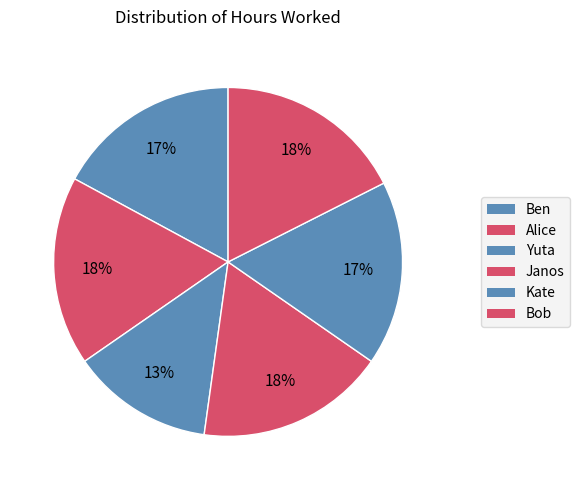

How many segments does this pie chart have?

6